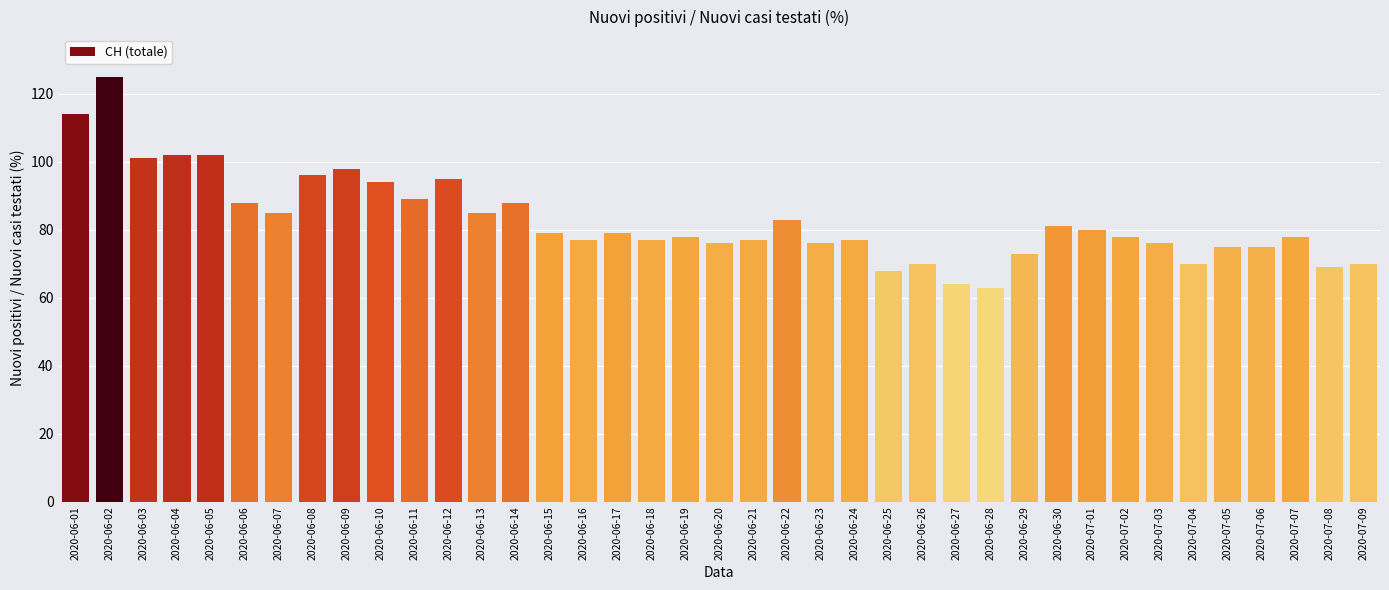

What value does the data have at 2020-06-28?

63